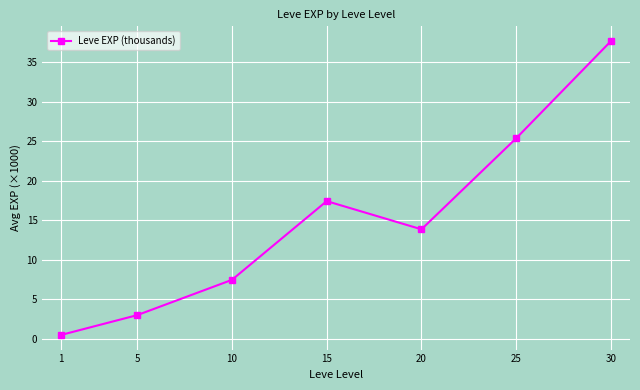

At which label does the data first exceed 13?

15